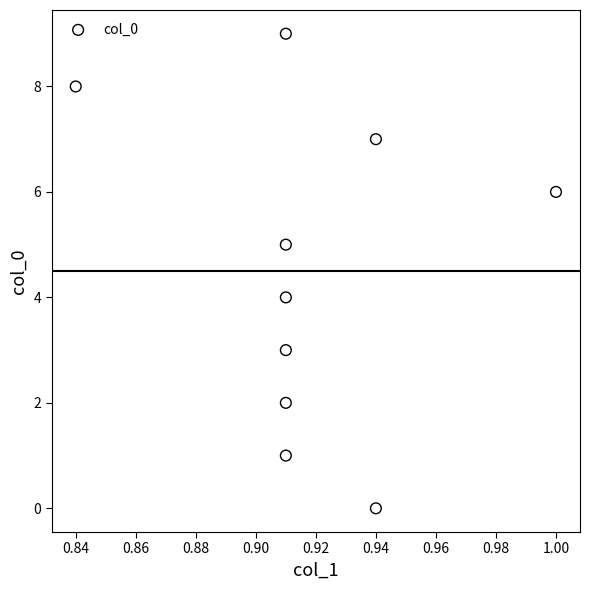

How many points are shown in the scatter plot?

10